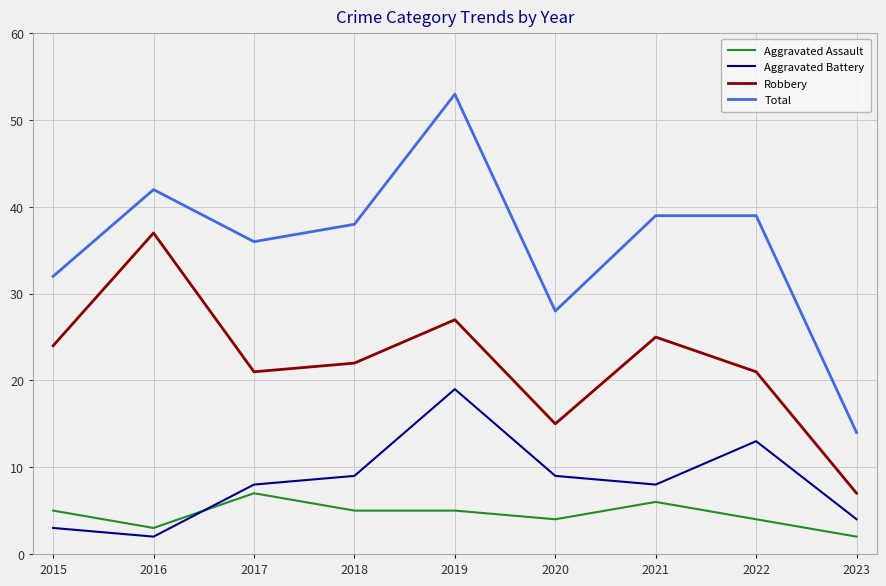

The Total series shows 11 at 2016. True or false?

False